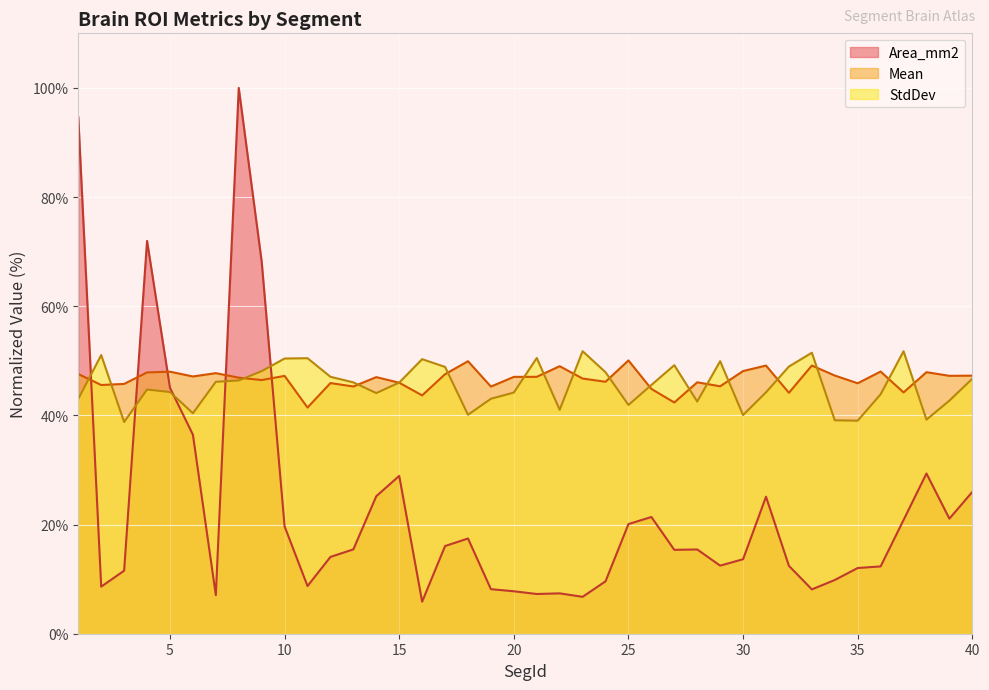

At which category does Mean reach its first local peak?

5